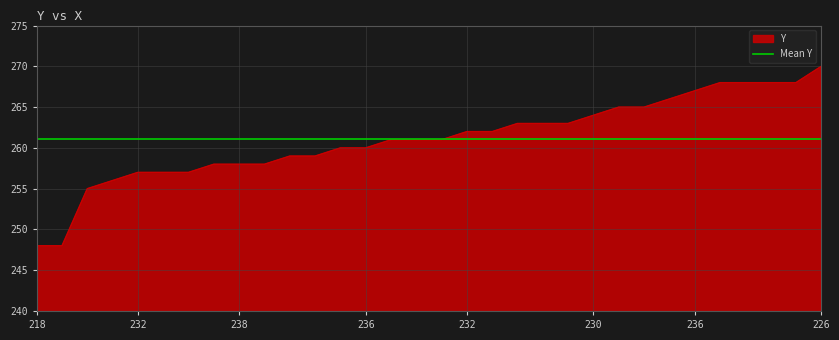

Rank the categories by value from lowest to highest.

218, 219, 251, 238, 232, 238, 250, 237, 238, 252, 236, 253, 229, 236, 231, 237, 238, 232, 238, 230, 238, 253, 230, 230, 245, 227, 236, 227, 228, 234, 235, 226